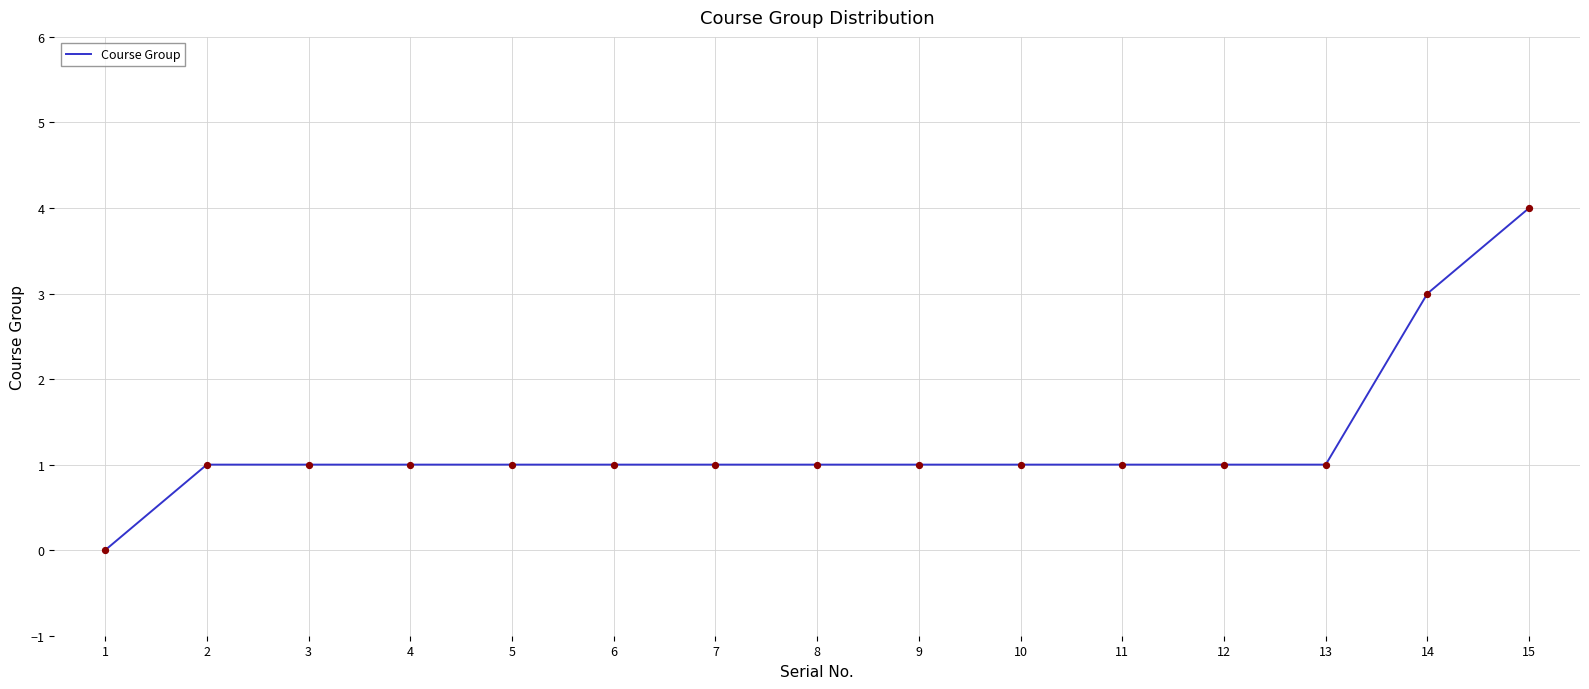

Which has a higher value, 12 or 15?

15